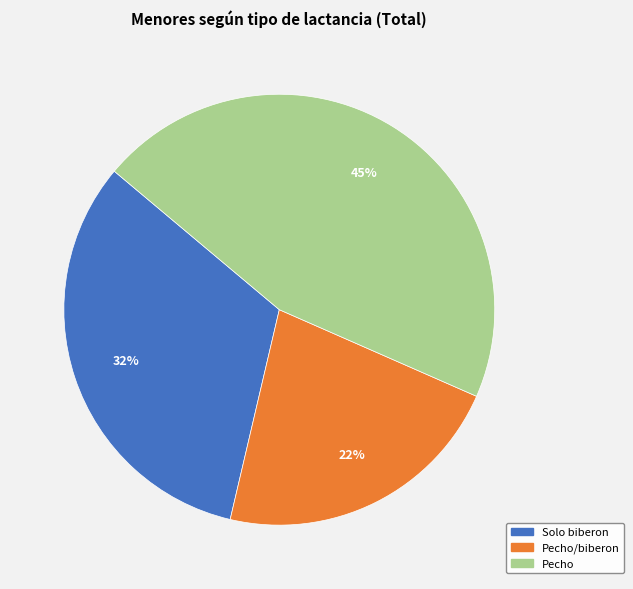

To the nearest percent, what is the difference between the largest and smallest slice percentages?

23%